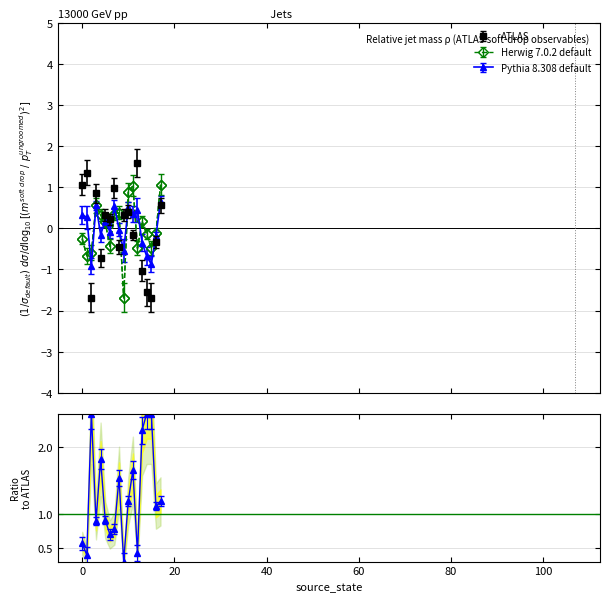

True or false: Herwig 7.0.2 default has more than 0 interior local peaks.

True